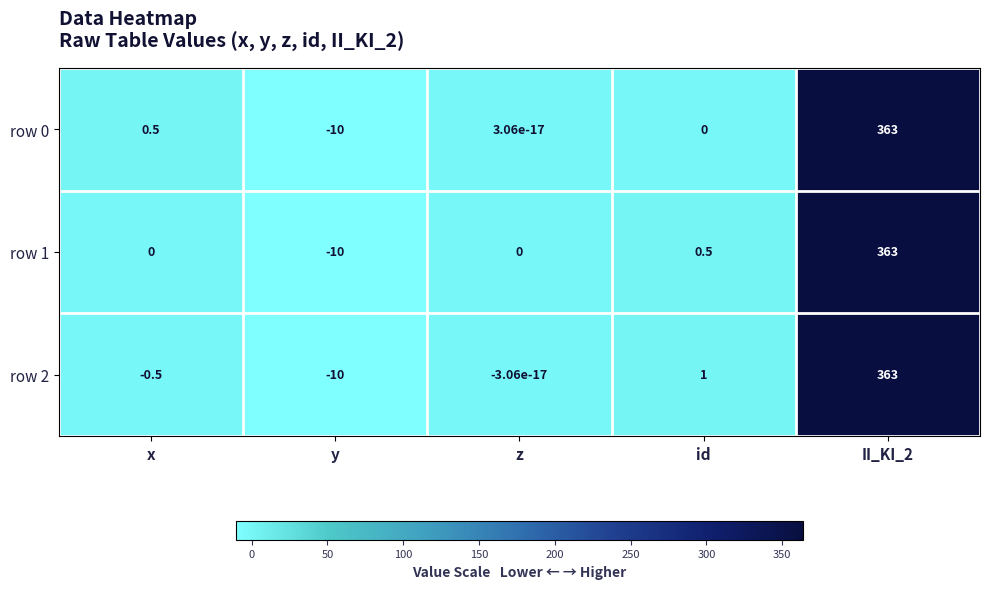

True or false: row 0 has a value of 363.0 at II_KI_2.

True